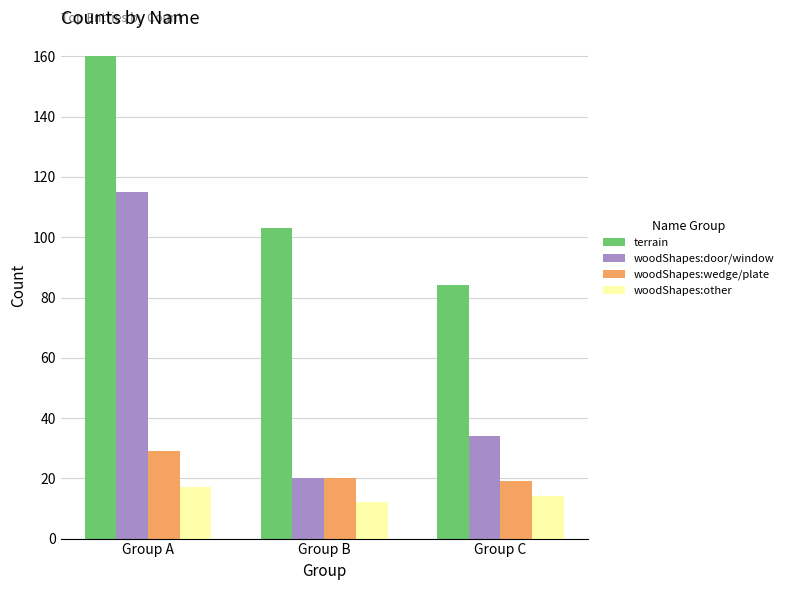

What is the total value across all series at Group C?

151